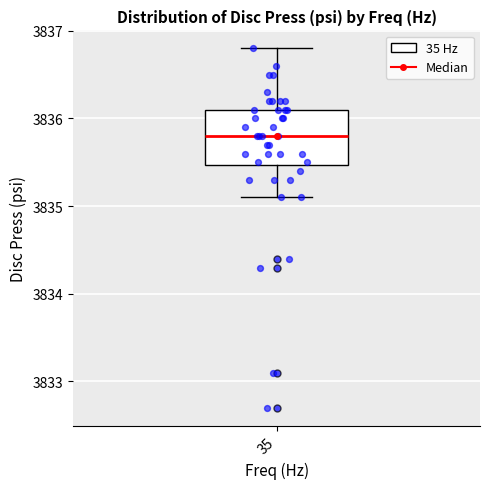

Read this box plot against the y-axis: the position of the median line, the range covered by the box, and the ends of both whiskers. The values are not printed on the chart, so give them approximately, as read against the axis.

median 3835.8, box 3835.5 to 3836.1, whiskers 3835.1 to 3836.8